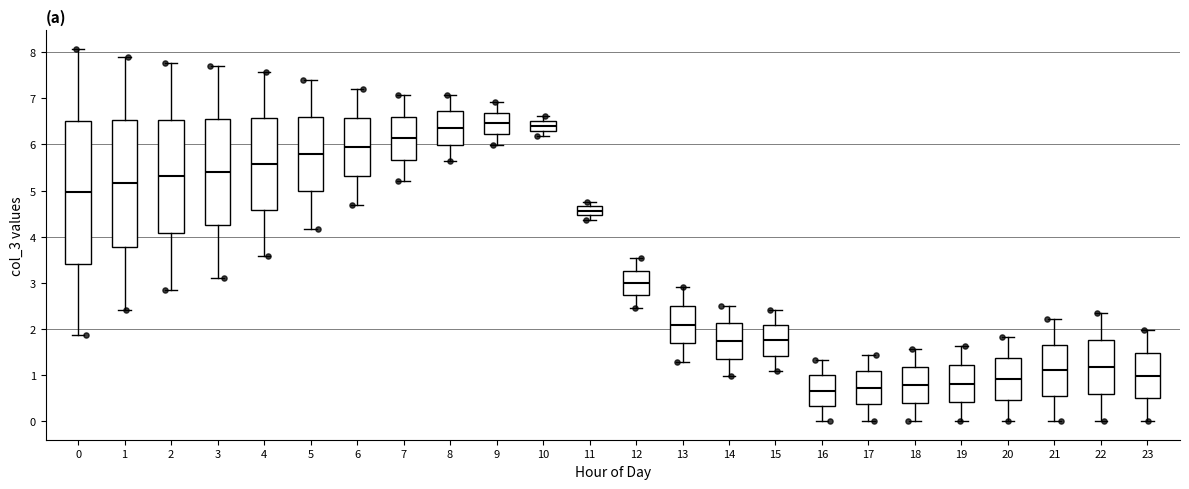

Reading left to right, read every box against the y-axis: the position of its median line, the range the box covers, and the ends of its whiskers. The values are not printed on the chart, so give them approximately, as read against the axis.

0: median 5.0, box 3.4 to 6.5, whiskers 1.9 to 8.1
1: median 5.2, box 3.8 to 6.5, whiskers 2.4 to 7.9
2: median 5.3, box 4.1 to 6.5, whiskers 2.8 to 7.8
3: median 5.4, box 4.2 to 6.5, whiskers 3.1 to 7.7
4: median 5.6, box 4.6 to 6.6, whiskers 3.6 to 7.6
5: median 5.8, box 5.0 to 6.6, whiskers 4.2 to 7.4
6: median 5.9, box 5.3 to 6.6, whiskers 4.7 to 7.2
7: median 6.1, box 5.7 to 6.6, whiskers 5.2 to 7.1
8: median 6.4, box 6.0 to 6.7, whiskers 5.6 to 7.1
9: median 6.5, box 6.2 to 6.7, whiskers 6.0 to 6.9
10: median 6.4, box 6.3 to 6.5, whiskers 6.2 to 6.6
11: median 4.6, box 4.5 to 4.7, whiskers 4.4 to 4.8
12: median 3.0, box 2.7 to 3.3, whiskers 2.5 to 3.5
13: median 2.1, box 1.7 to 2.5, whiskers 1.3 to 2.9
14: median 1.7, box 1.4 to 2.1, whiskers 1.0 to 2.5
15: median 1.8, box 1.4 to 2.1, whiskers 1.1 to 2.4
16: median 0.7, box 0.3 to 1.0, whiskers 0.0 to 1.3
17: median 0.7, box 0.4 to 1.1, whiskers 0.0 to 1.4
18: median 0.8, box 0.4 to 1.2, whiskers 0.0 to 1.6
19: median 0.8, box 0.4 to 1.2, whiskers 0.0 to 1.6
20: median 0.9, box 0.5 to 1.4, whiskers 0.0 to 1.8
21: median 1.1, box 0.6 to 1.7, whiskers 0.0 to 2.2
22: median 1.2, box 0.6 to 1.8, whiskers 0.0 to 2.3
23: median 1.0, box 0.5 to 1.5, whiskers 0.0 to 2.0